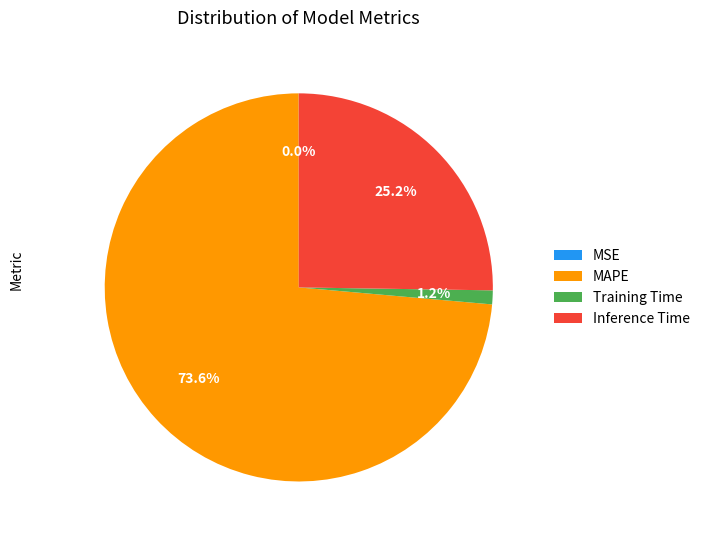

How much of the chart is everything except Training Time?

98.8%